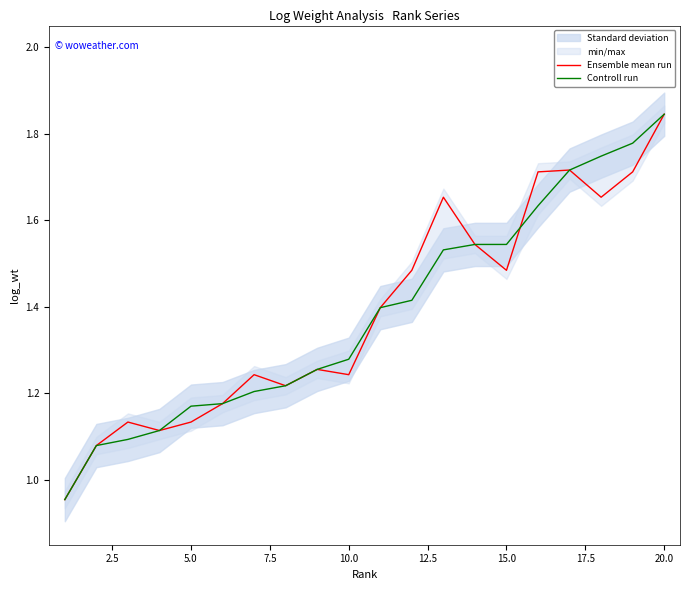

How many values in the Ensemble mean run series exceed 1?

19